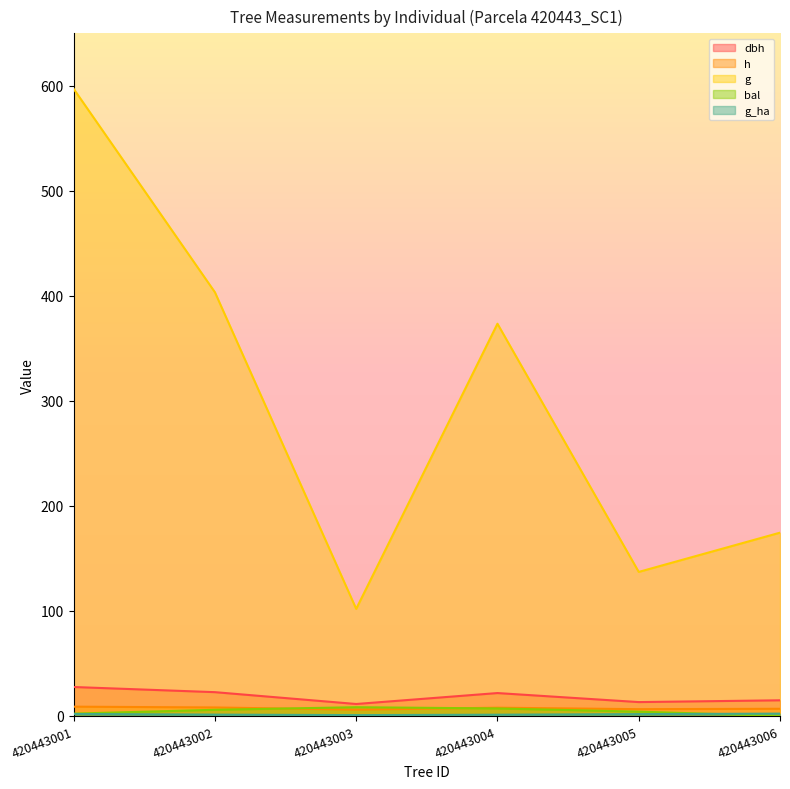

What is the total value across all series at 420443003?

128.5